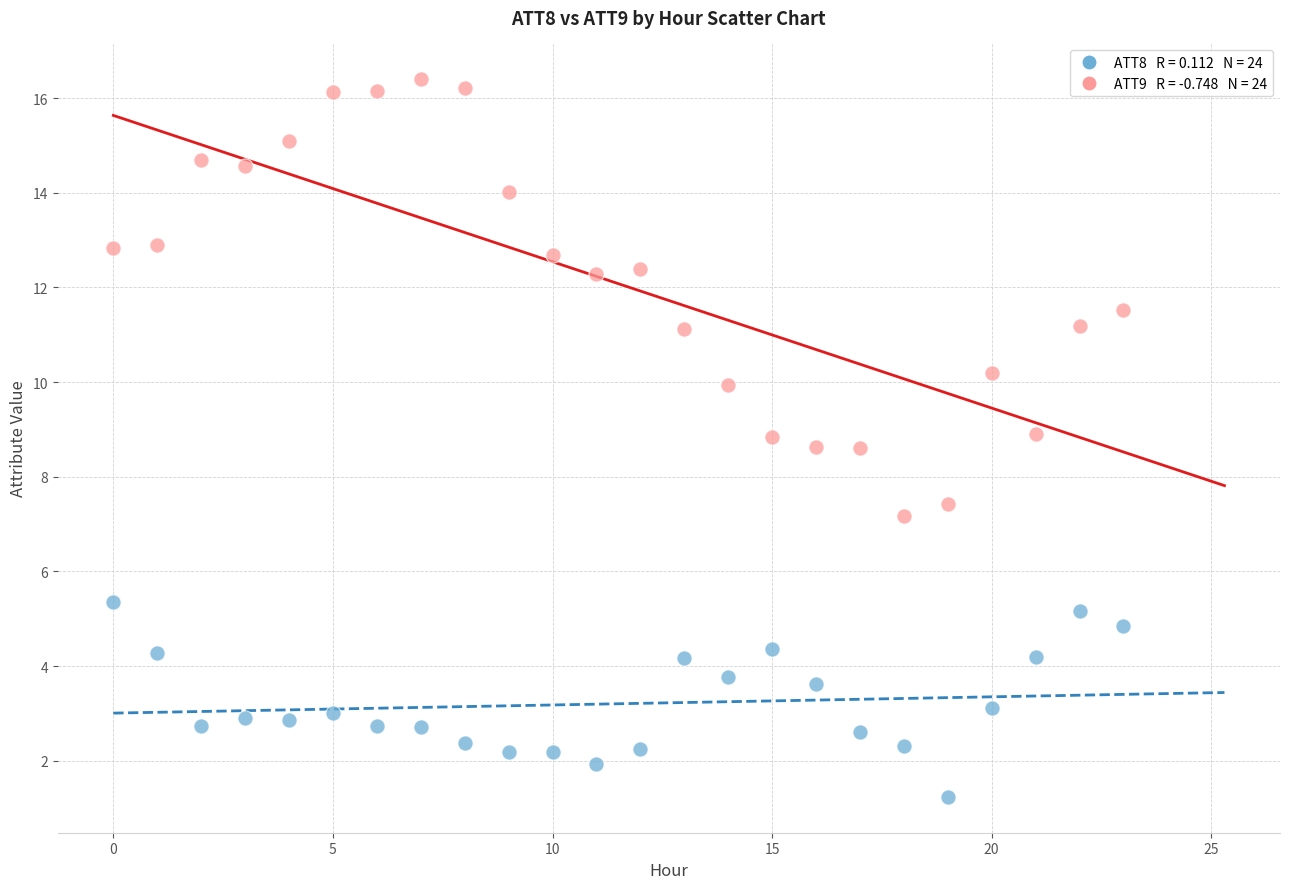

Across all data points, what is the range of Y values (max minus min)?

15.2